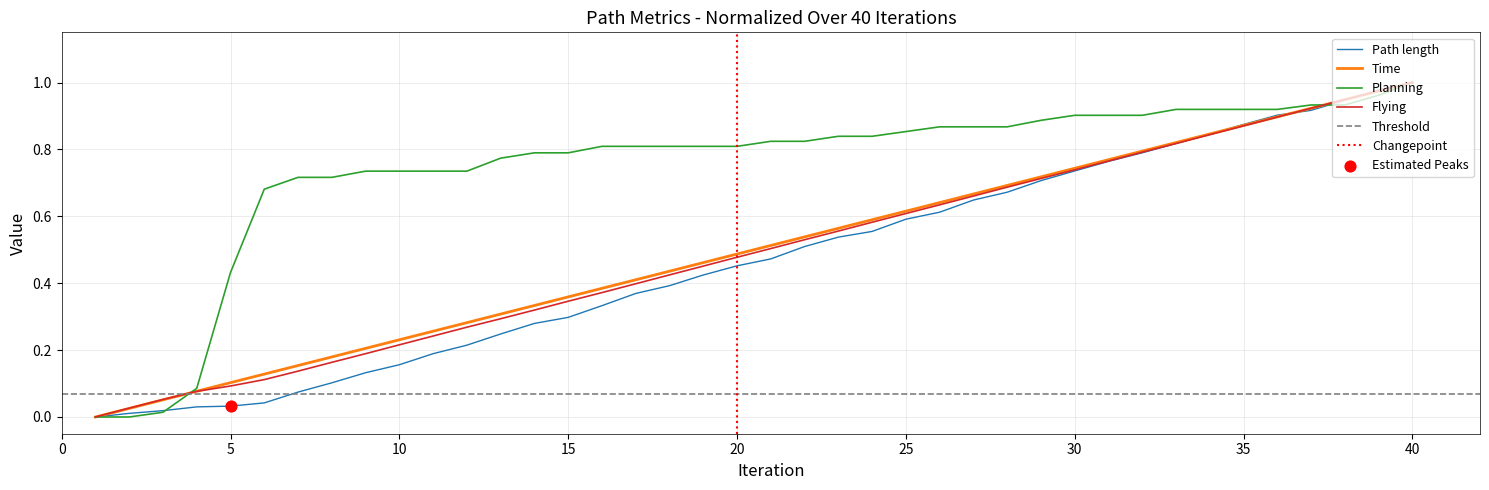

Which series contains the lowest Y value?

Path length